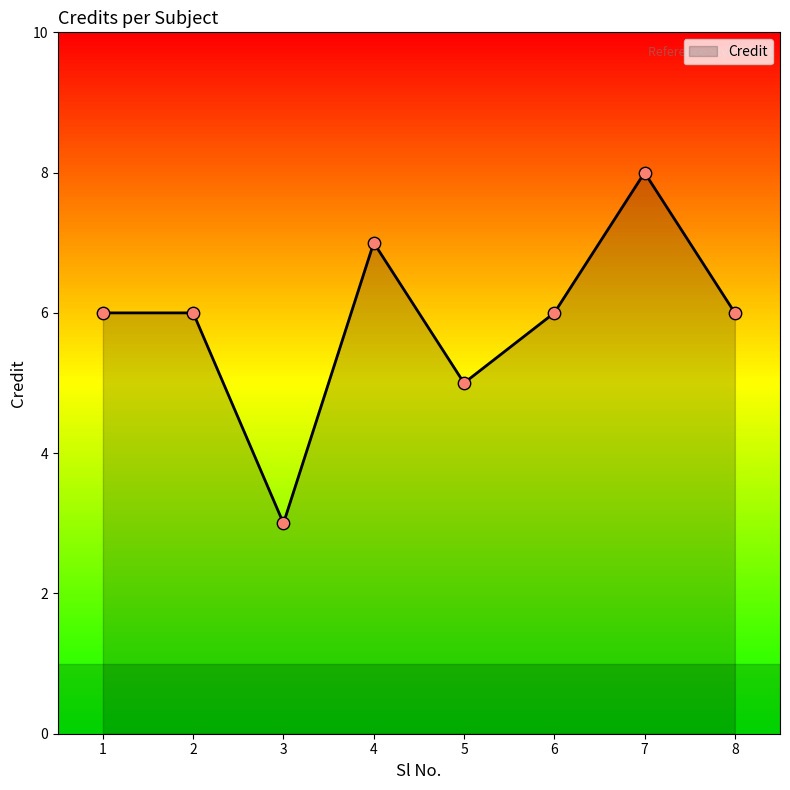

What is the change in value from 2 to 7?

+2